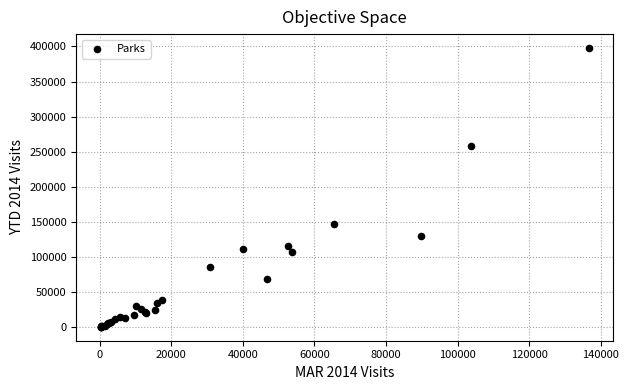

What Y value in the scatter plot is closest to 199063?

146752